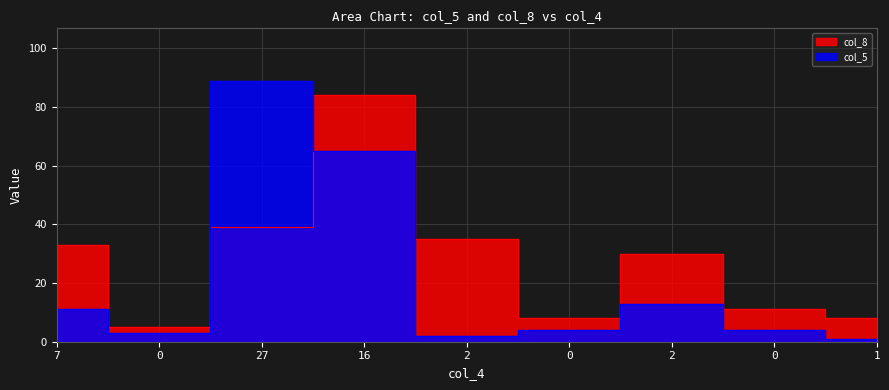

List the labels in order of col_8 value, smallest first.

0, 0, 1, 0, 2, 7, 2, 27, 16